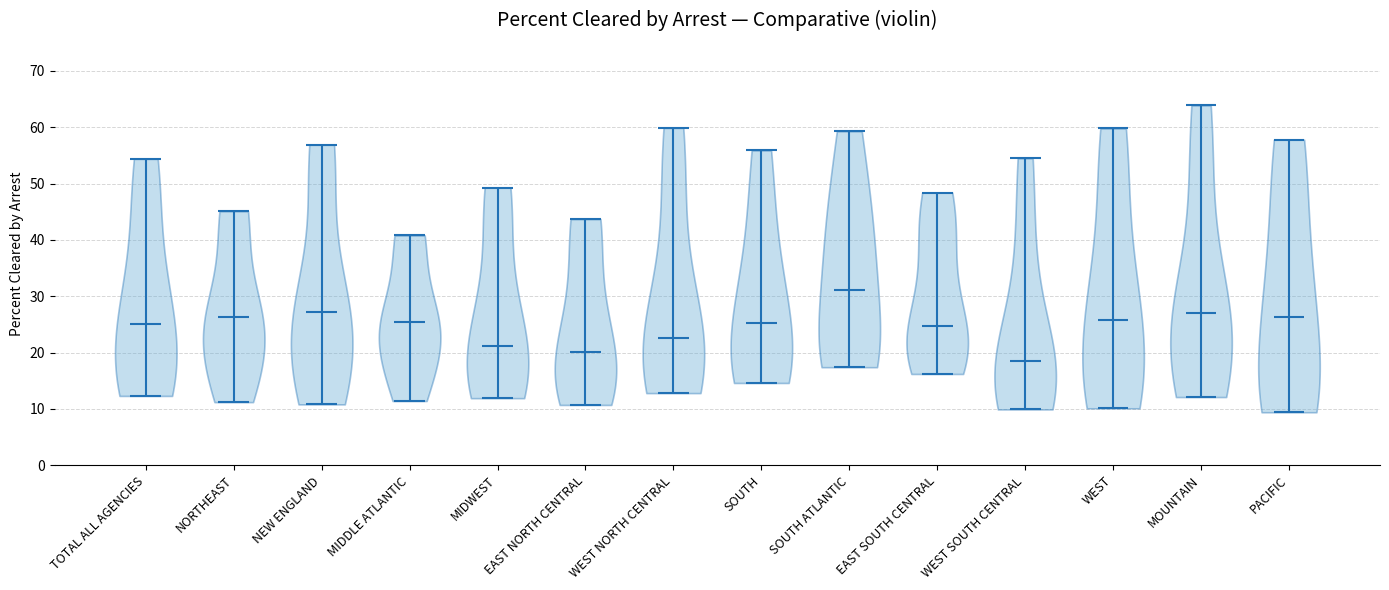

Reading left to right, read every violin against the y-axis: where its median line is, and the lowest and highest points it reaches. The values are not printed on the chart, so give them approximately, as read against the axis.

TOTAL ALL AGENCIES: median line 25, lowest point 12, highest point 54
NORTHEAST: median line 26, lowest point 11, highest point 45
NEW ENGLAND: median line 27, lowest point 11, highest point 57
MIDDLE ATLANTIC: median line 25, lowest point 11, highest point 41
MIDWEST: median line 21, lowest point 12, highest point 49
EAST NORTH CENTRAL: median line 20, lowest point 11, highest point 44
WEST NORTH CENTRAL: median line 23, lowest point 13, highest point 60
SOUTH: median line 25, lowest point 15, highest point 56
SOUTH ATLANTIC: median line 31, lowest point 17, highest point 59
EAST SOUTH CENTRAL: median line 25, lowest point 16, highest point 48
WEST SOUTH CENTRAL: median line 19, lowest point 10, highest point 55
WEST: median line 26, lowest point 10, highest point 60
MOUNTAIN: median line 27, lowest point 12, highest point 64
PACIFIC: median line 26, lowest point 9, highest point 58